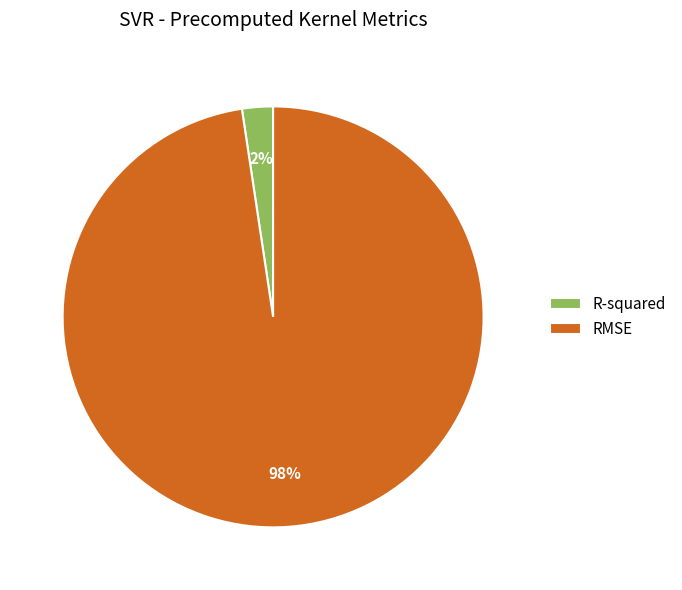

Is it true that RMSE is 98% of the pie?

True